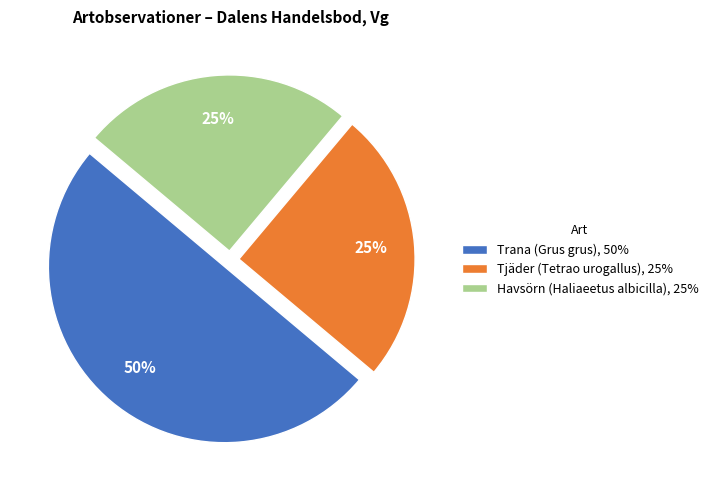

Which has a higher value, Trana (Grus grus), 50% or Havsörn (Haliaeetus albicilla), 25%?

Trana (Grus grus), 50%